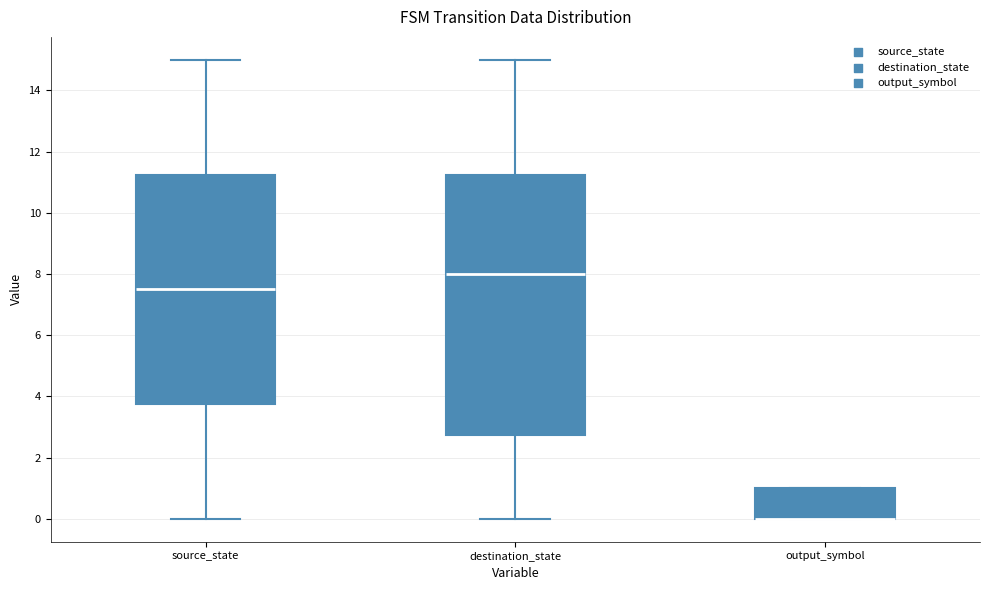

Where is the lower edge of the box for output_symbol on the y-axis? The values are not printed on the chart, so give them approximately, as read against the axis.

0.0